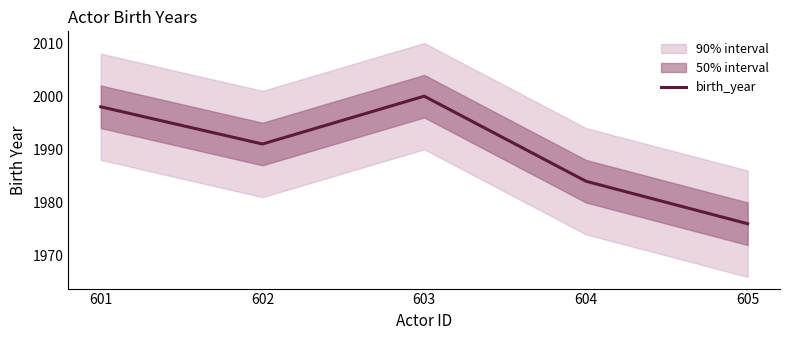

How many interior local peaks (higher than both neighbors) does the data have?

1